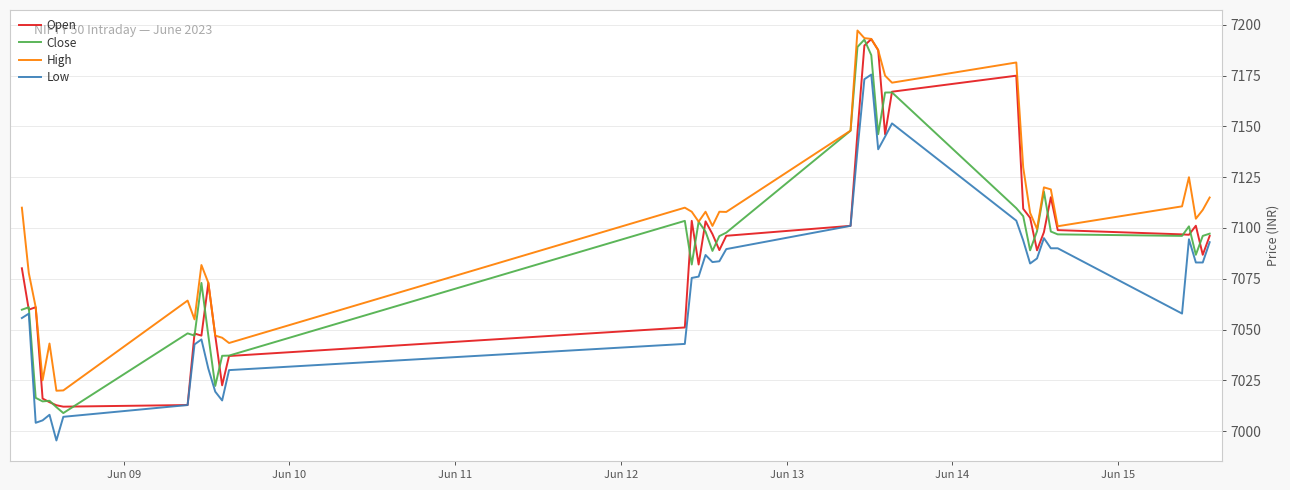

True or false: Low and High cross at least once.

False